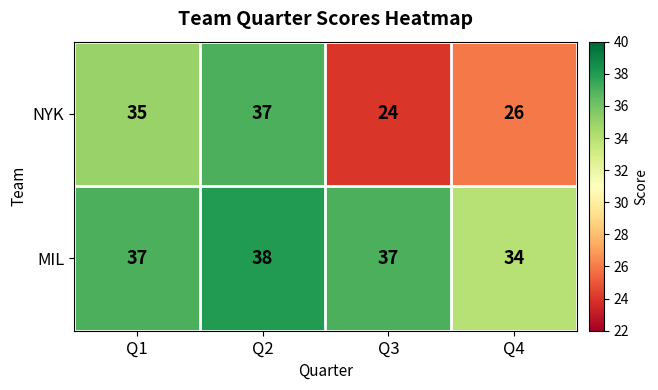

Is the value of NYK at Q2 greater than the value of MIL at Q2?

No